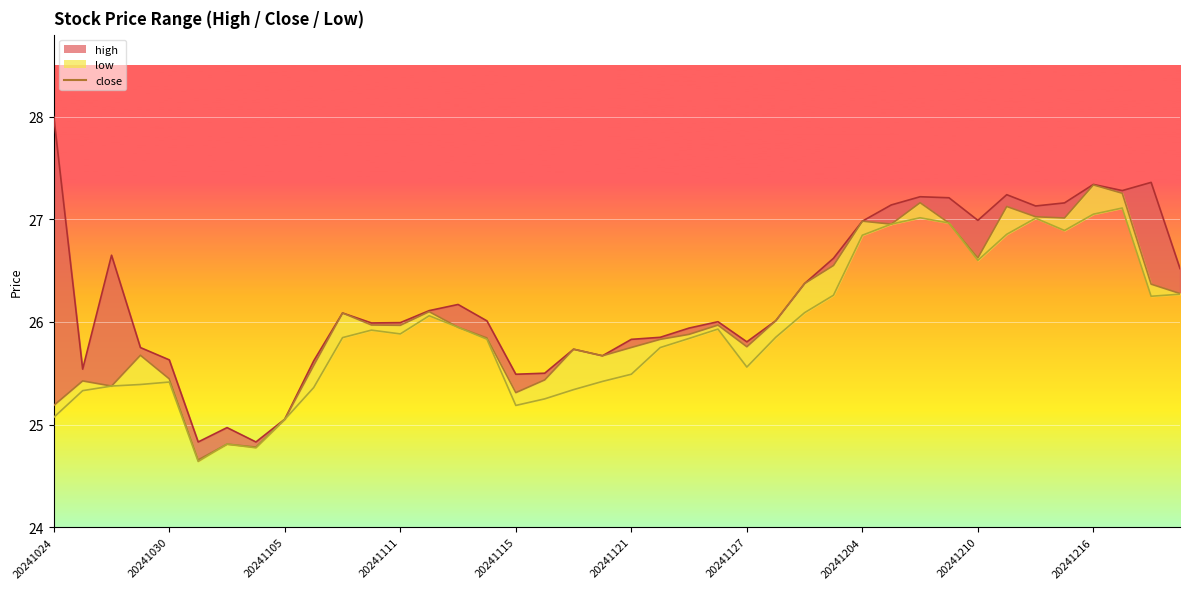

The high_line series shows 7.9 at 20241216. True or false?

False